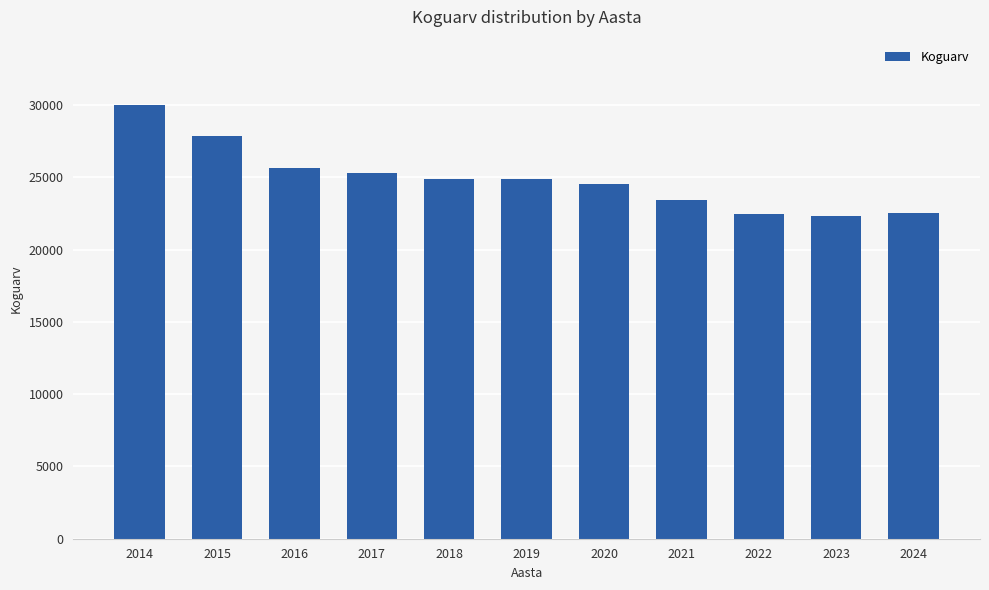

Between 2016 and 2024, which is larger?

2016